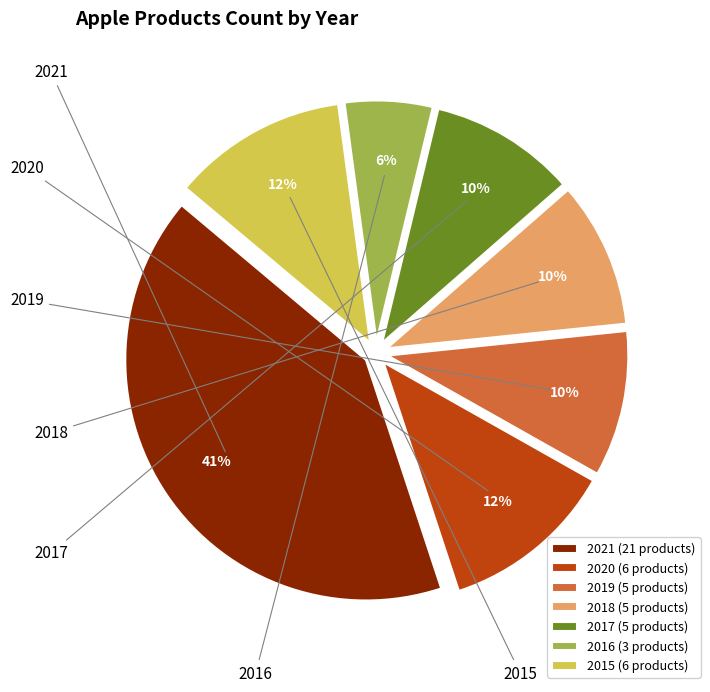

Rank the categories by value from highest to lowest.

2021, 2020, 2015, 2019, 2018, 2017, 2016